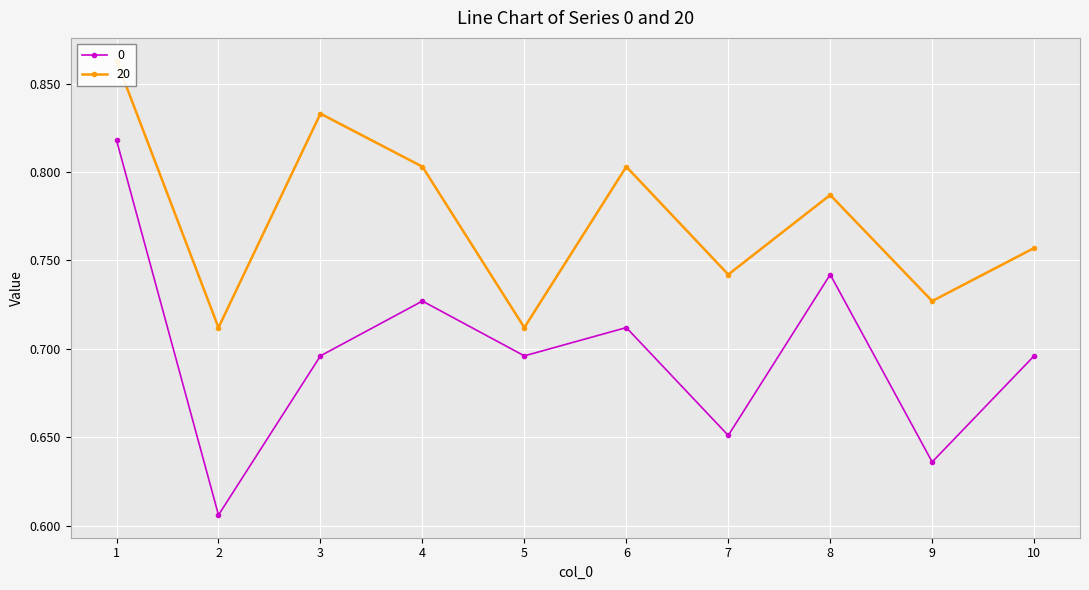

Is this an area chart (filled region under the line)?

No